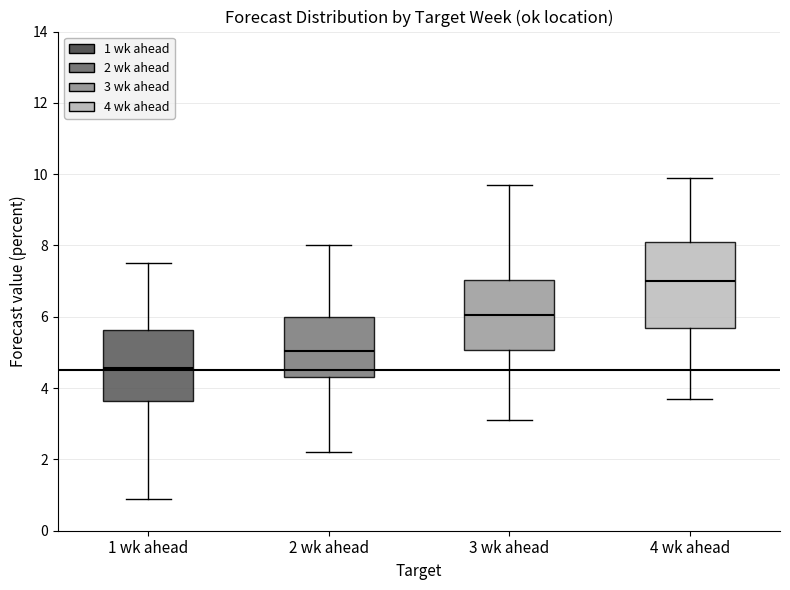

Where does the upper whisker of the box for 2 wk ahead end on the y-axis? The values are not printed on the chart, so give them approximately, as read against the axis.

8.0